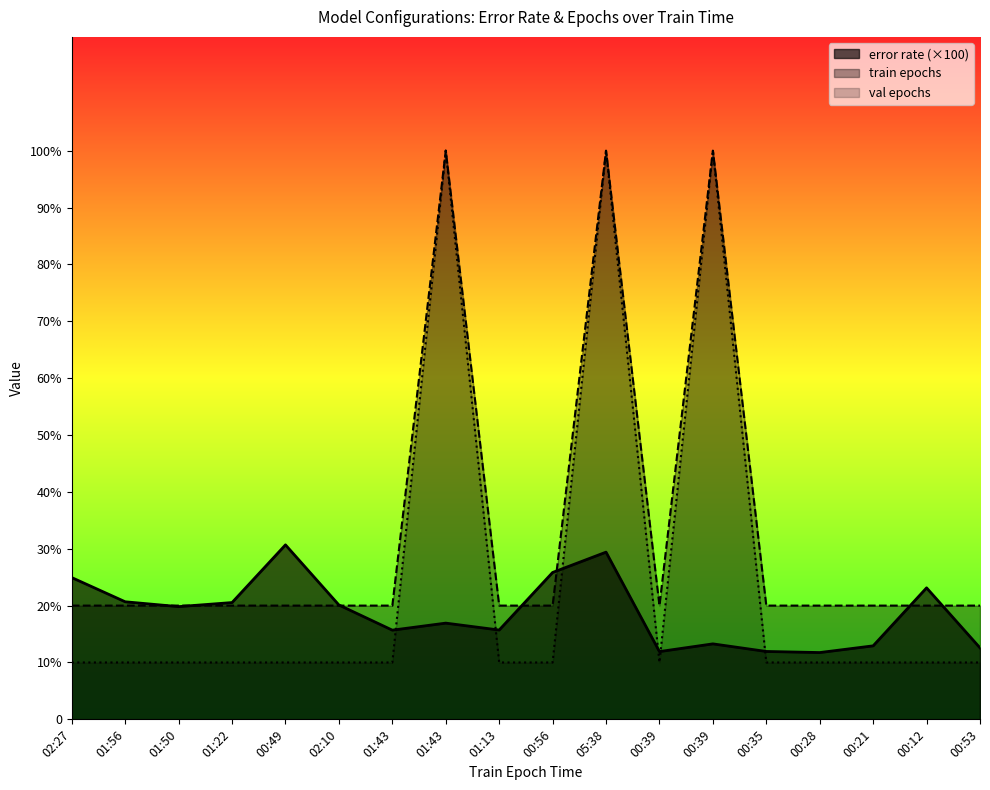

What is the minimum value shown in the chart?

10.0